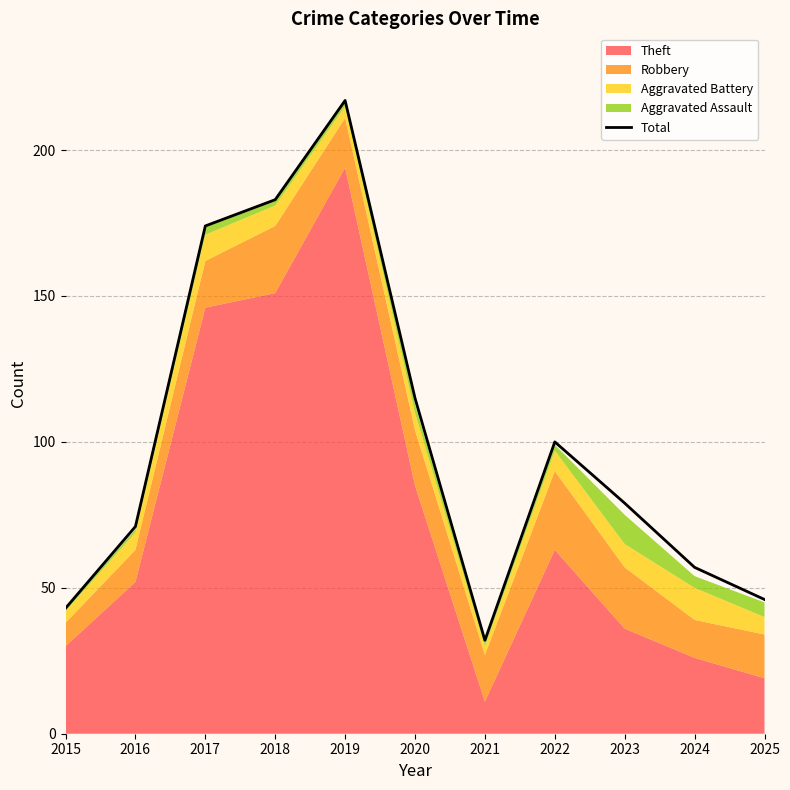

How many interior local valleys (lower than both neighbors) does the data have?

1